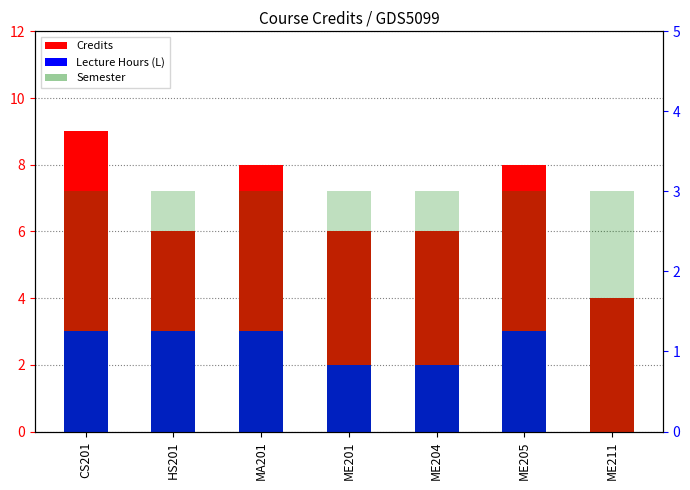

The value of Semester at ME211 is 3. True or false?

True